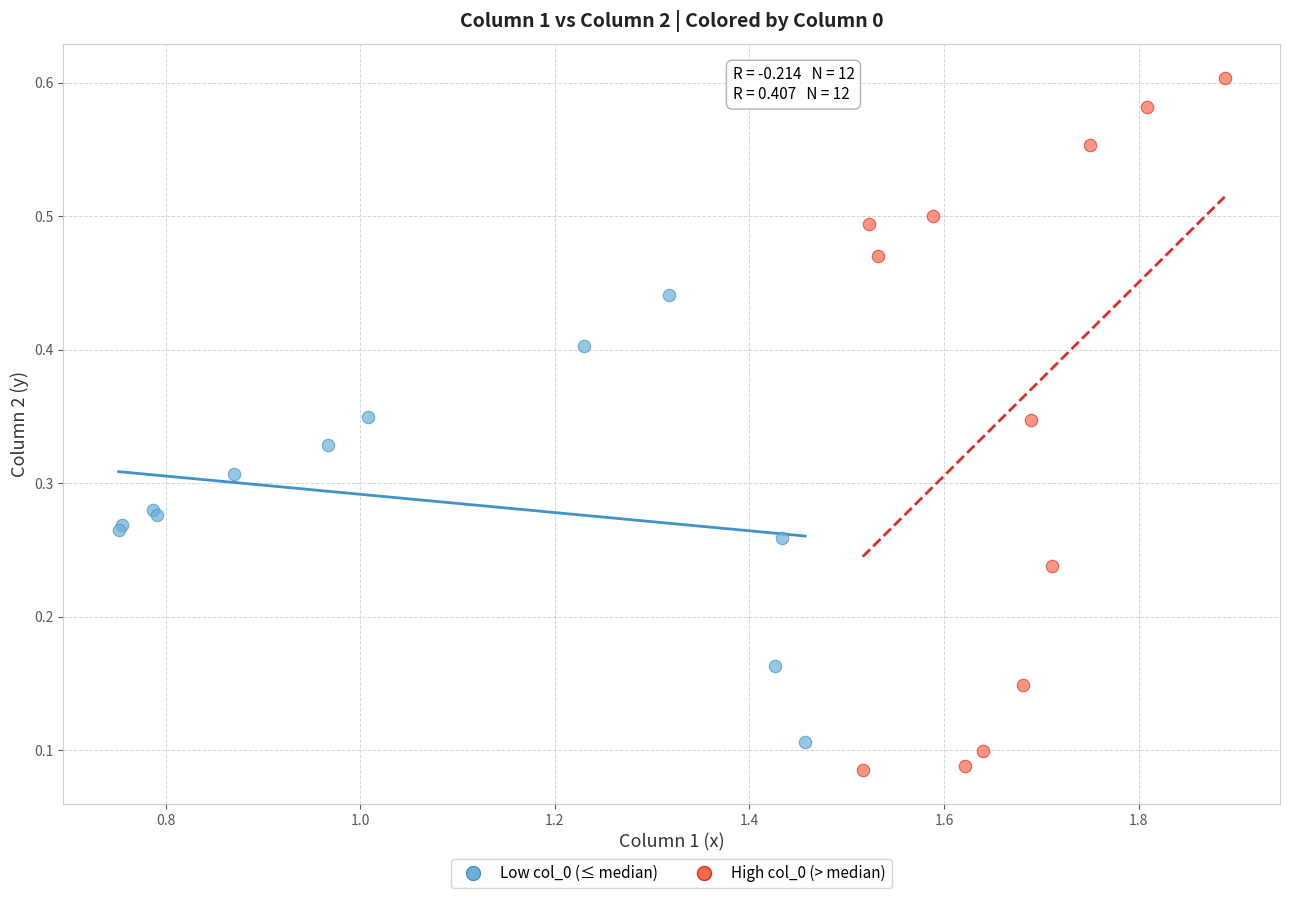

Which series has the widest spread of Y values?

High col_0 (> median)